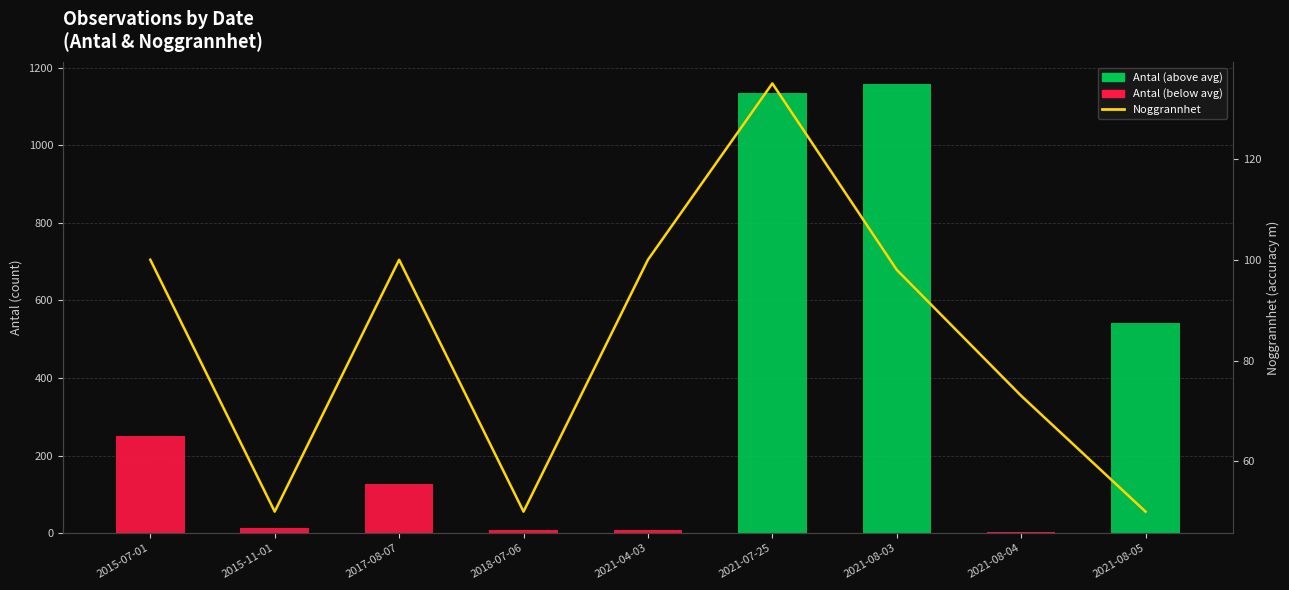

What is the sum of all values?

756